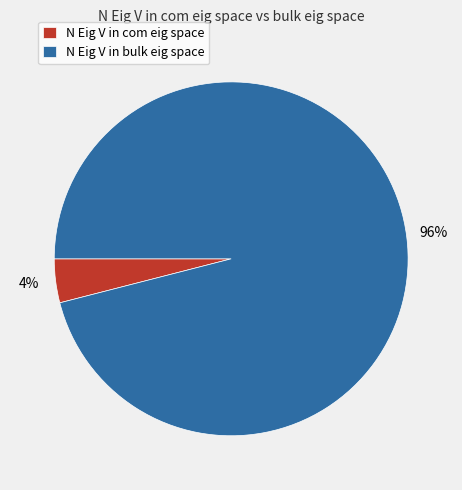

What percentage is the N Eig V in com eig space slice, to the nearest percent?

4%